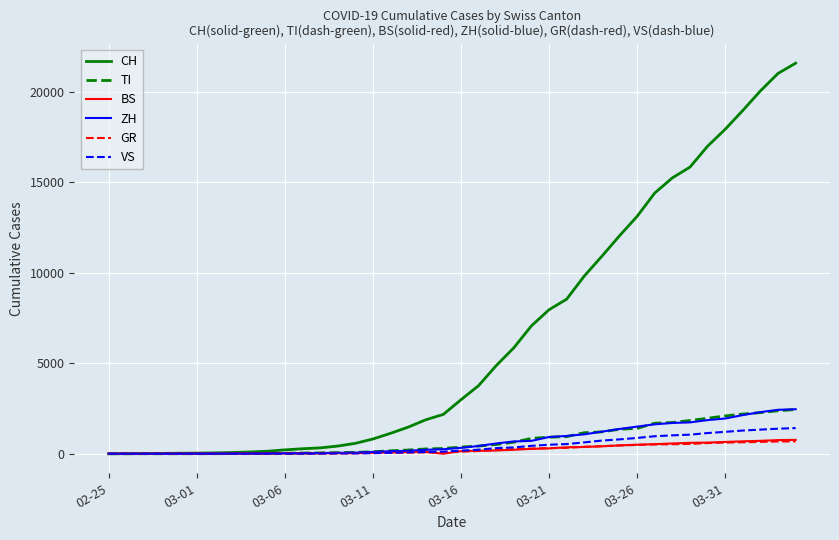

Which series has the widest spread of values?

CH